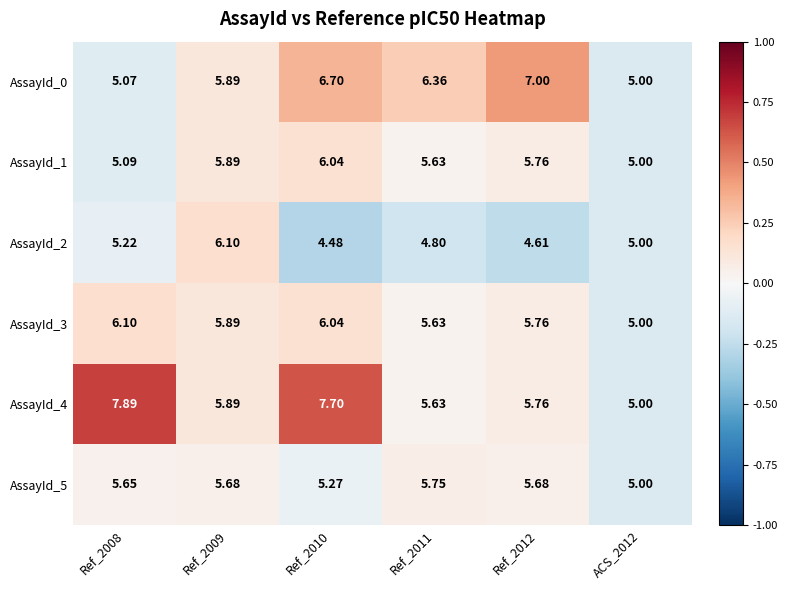

Is the value of AssayId_4 at Ref_2010 greater than the value of AssayId_5 at Ref_2012?

Yes